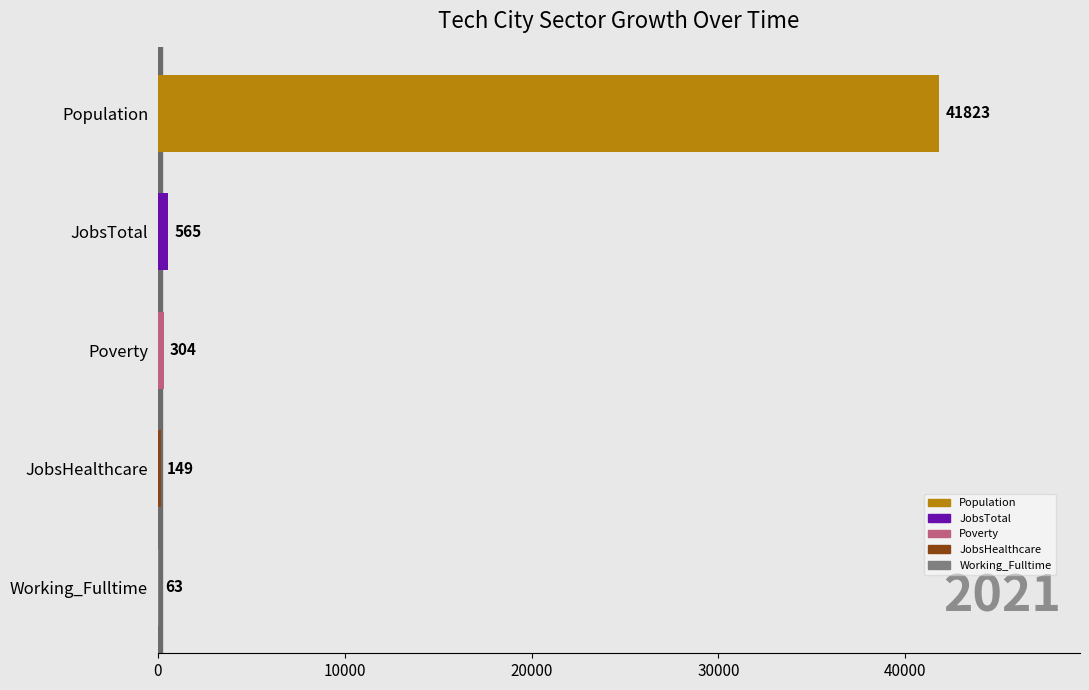

Approximately how many times larger is the value at Poverty compared to JobsHealthcare?

2.0